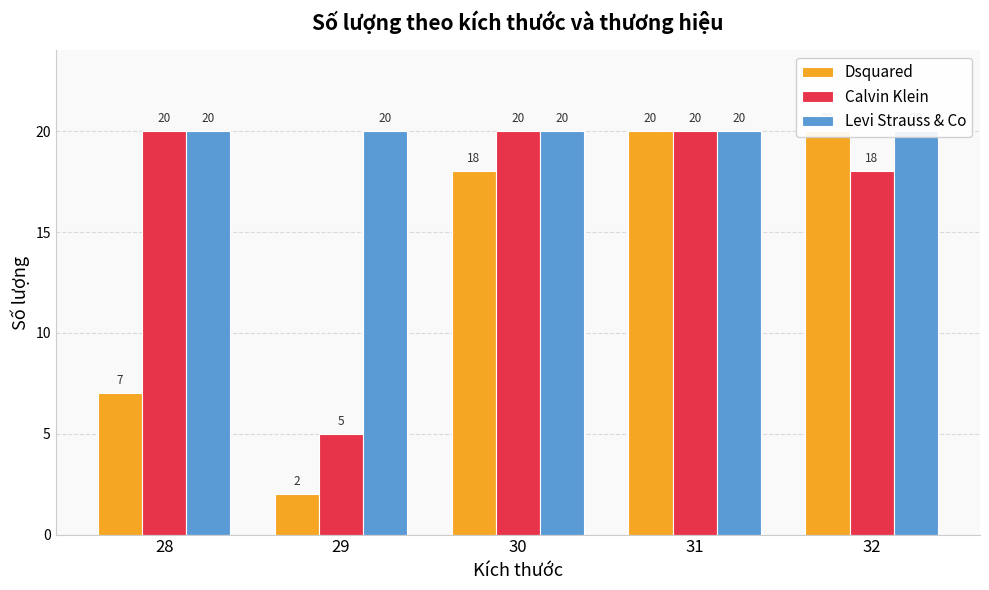

At how many categories does at least one series exceed 18?

5